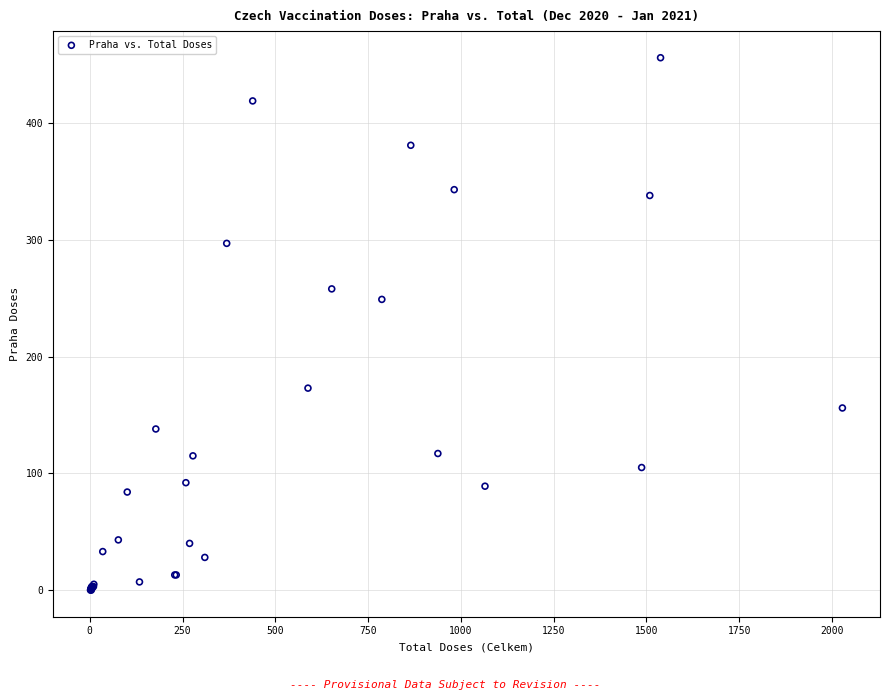

What Y value in the scatter plot is closest to 228?

249